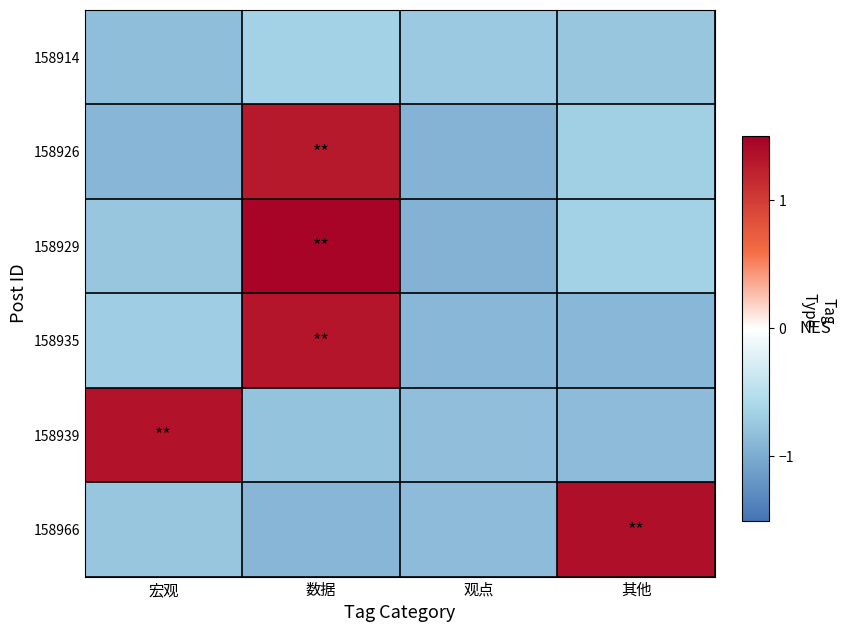

What is the difference between the highest and lowest values at 数据?

2.4